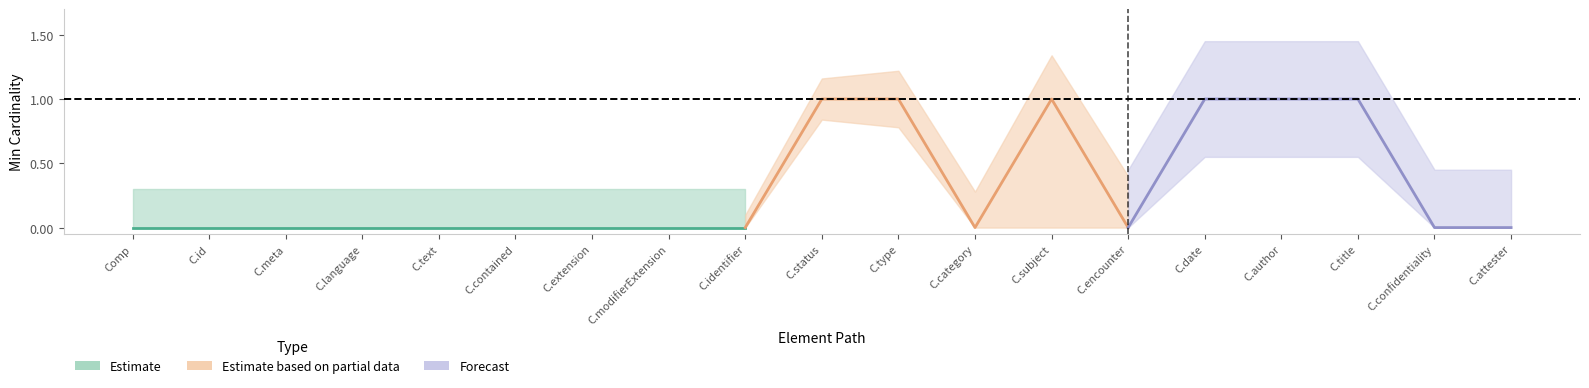

What position from the left is Composition.meta?

3